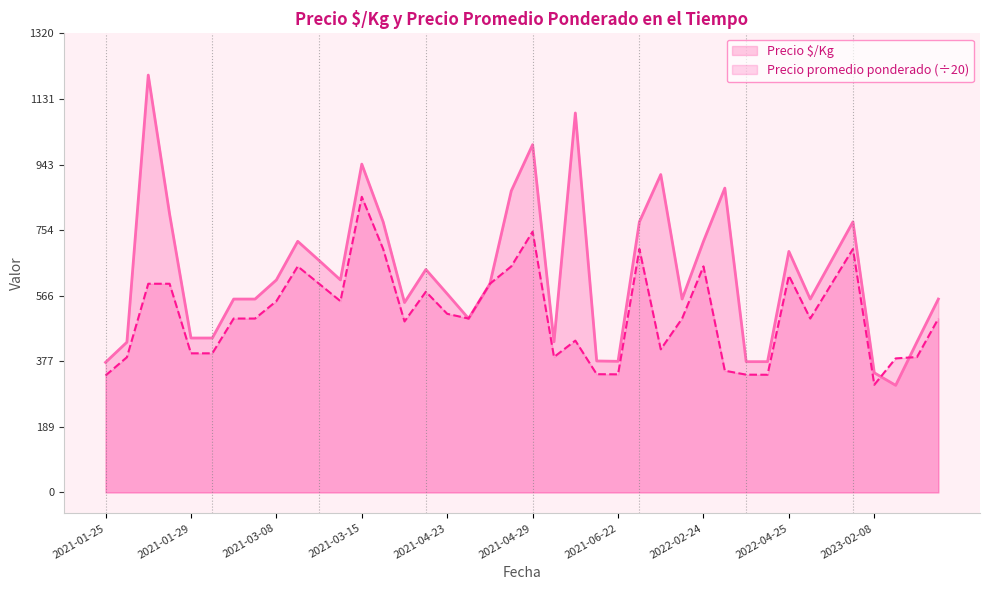

Which series has the largest total across all categories?

Precio $/Kg